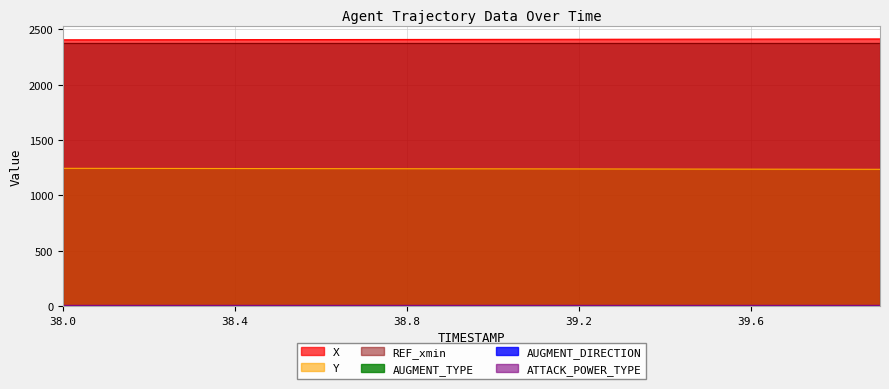

At how many categories does at least one series exceed 651?

20